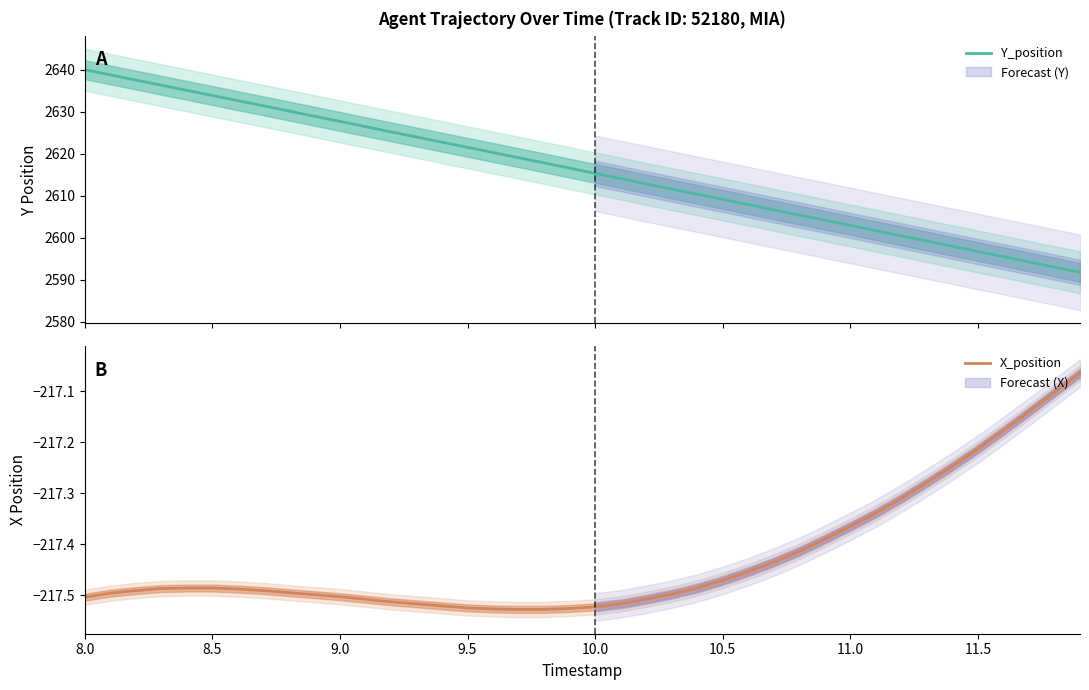

What is the minimum value for Y_position?

2591.8